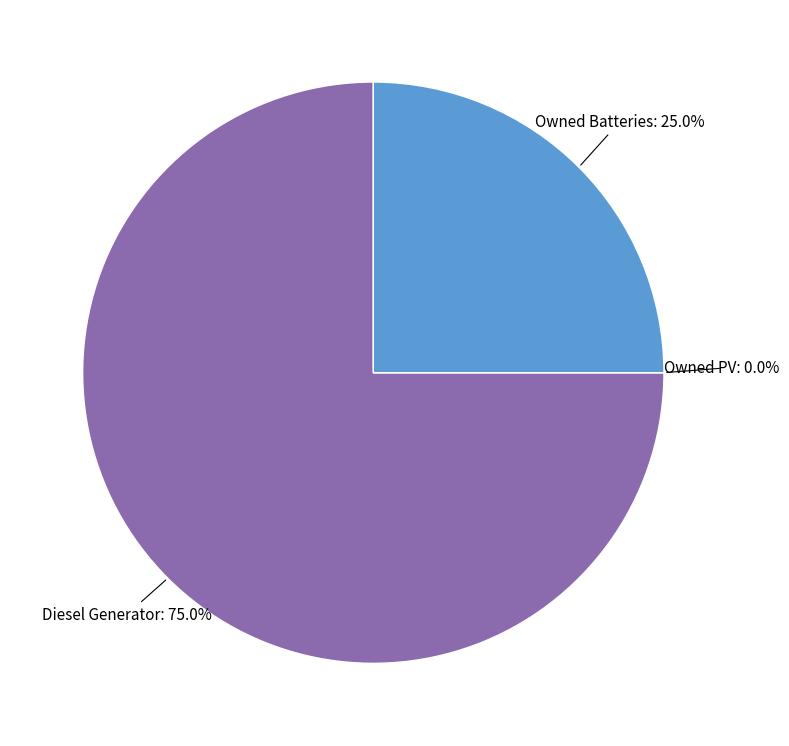

Is it true that Owned Batteries is 25% of the pie?

True